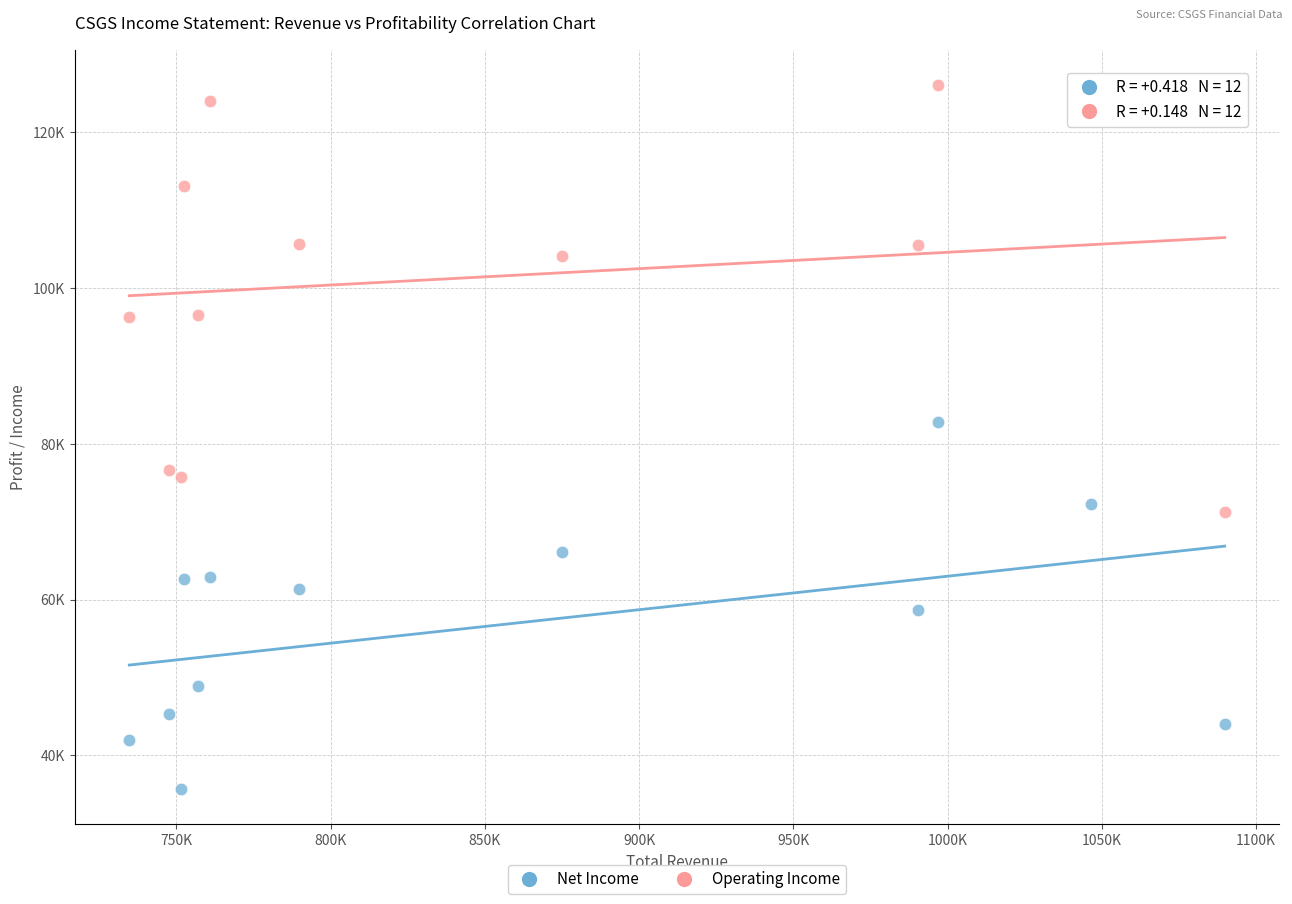

Which series contains the highest Y value?

Operating Income